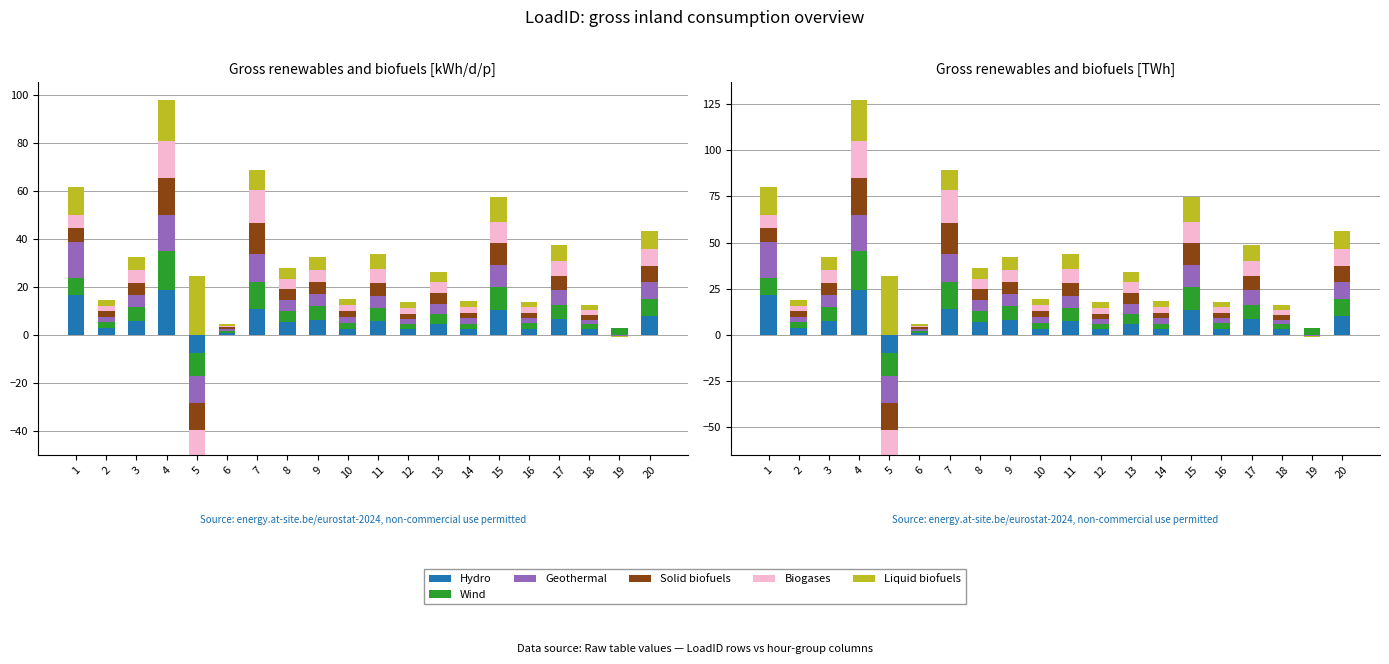

What is the sum of all Geothermal values?

133.2